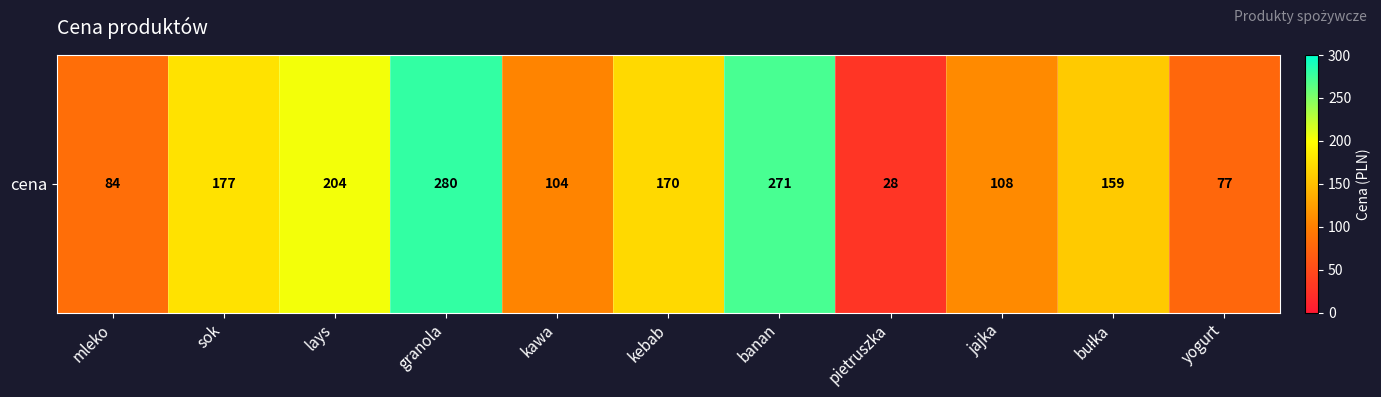

What is the smallest value displayed?

28